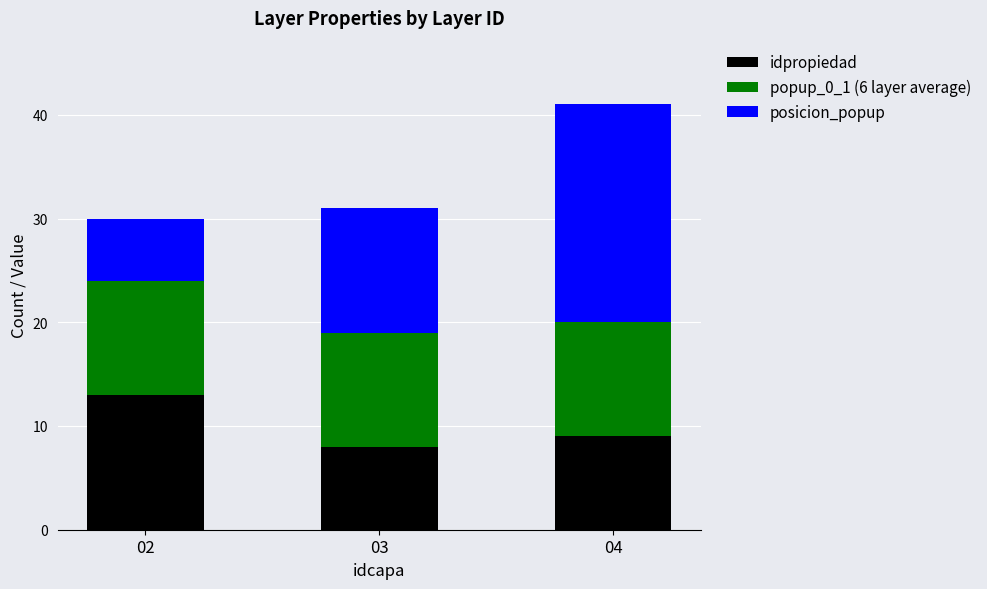

What is the sum of all idpropiedad values?

30